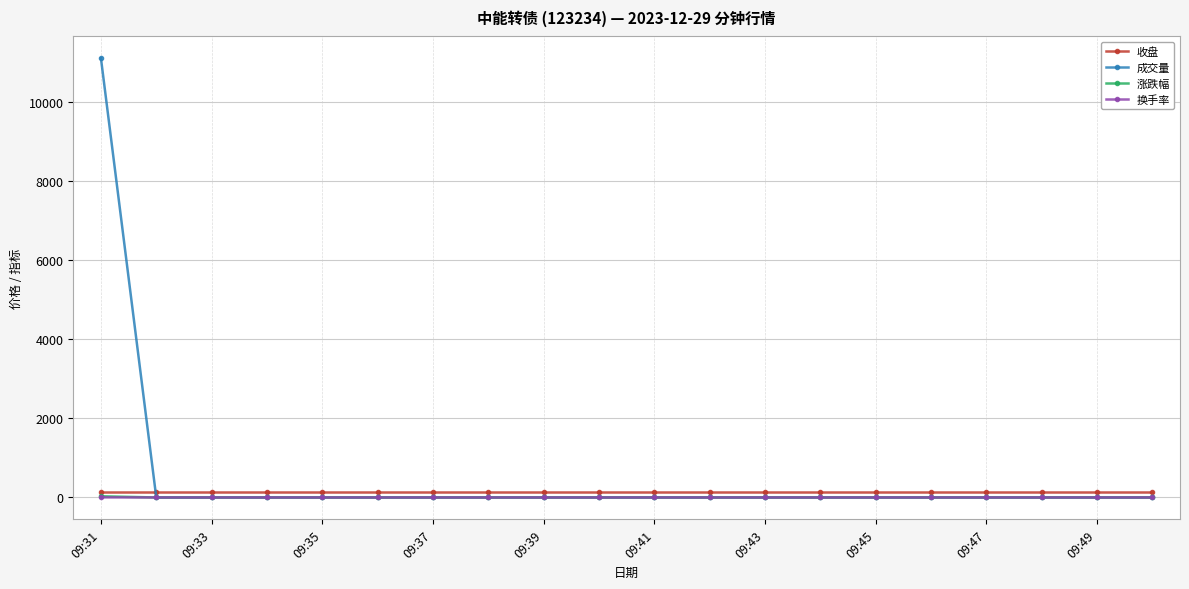

How many intersections are there between 成交量 and 收盘?

1